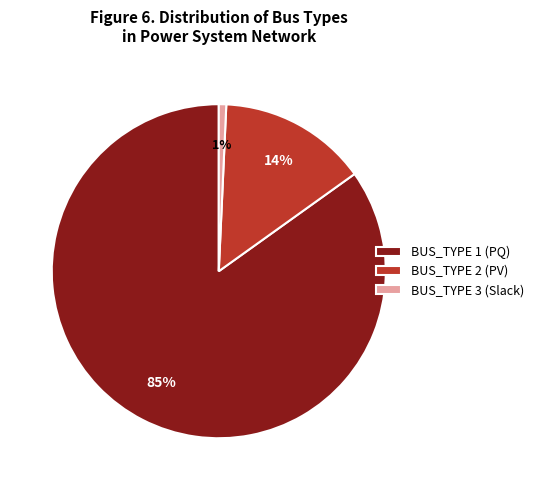

Do BUS_TYPE 2 (PV) and BUS_TYPE 3 (Slack) together represent more than half of the pie?

No